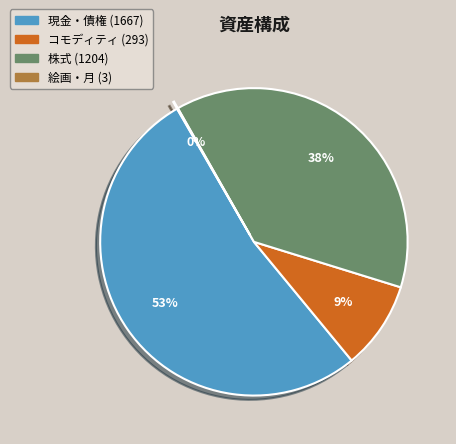

To the nearest percent, what is the average slice percentage?

25%